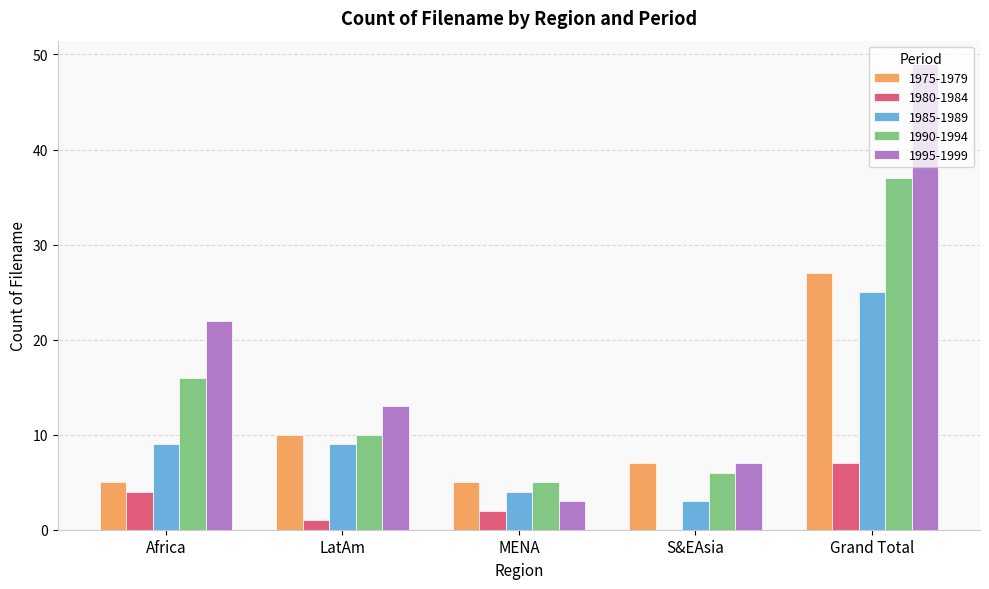

At which category is the sum across all series the highest?

Grand Total